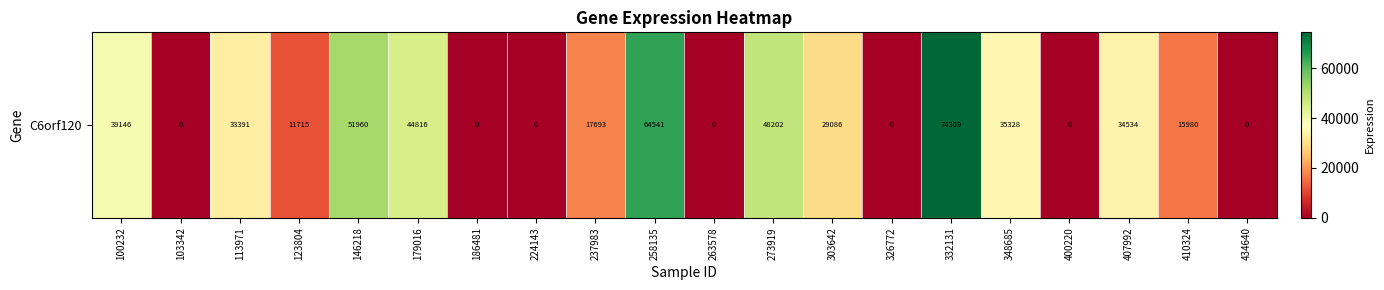

Is it true that the value at 146218 is 33438?

False